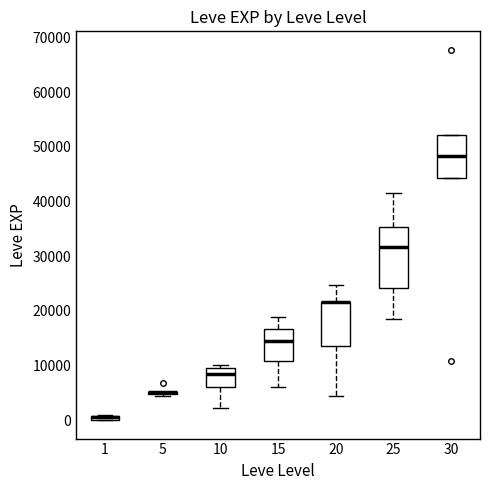

Which box is the tallest, from its lower edge to its upper edge?

25